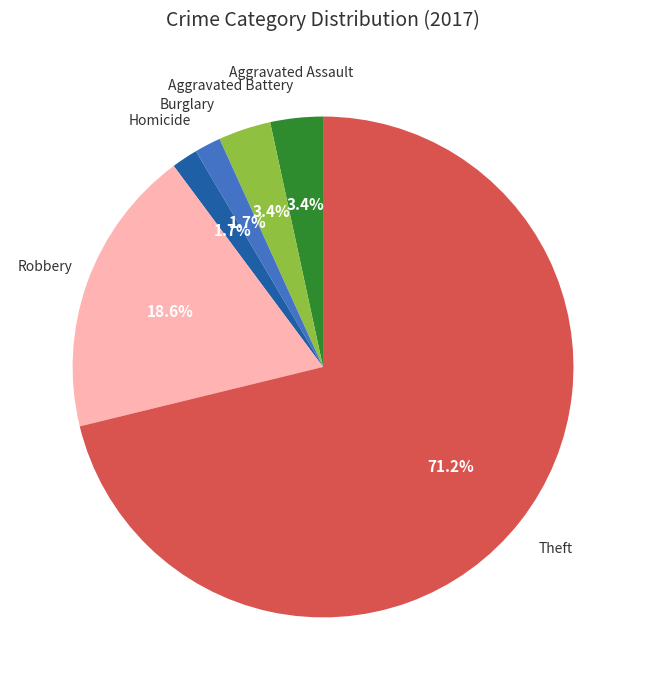

How many slices are in this pie chart?

6